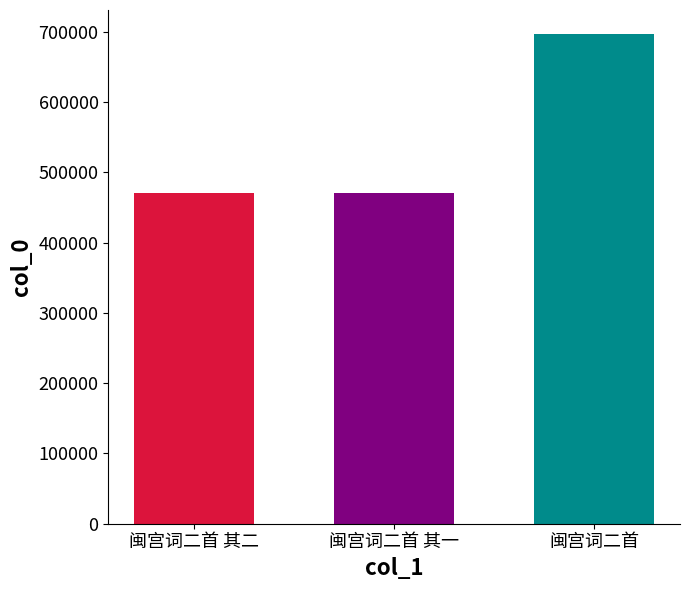

What is the minimum value shown in the chart?

470199